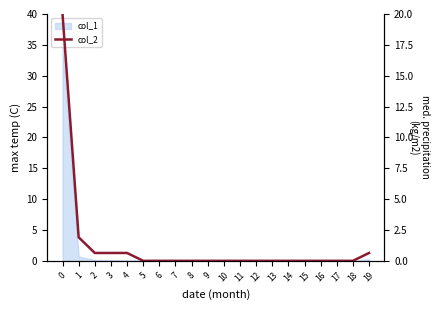

The value at 8 is 6.9. True or false?

False